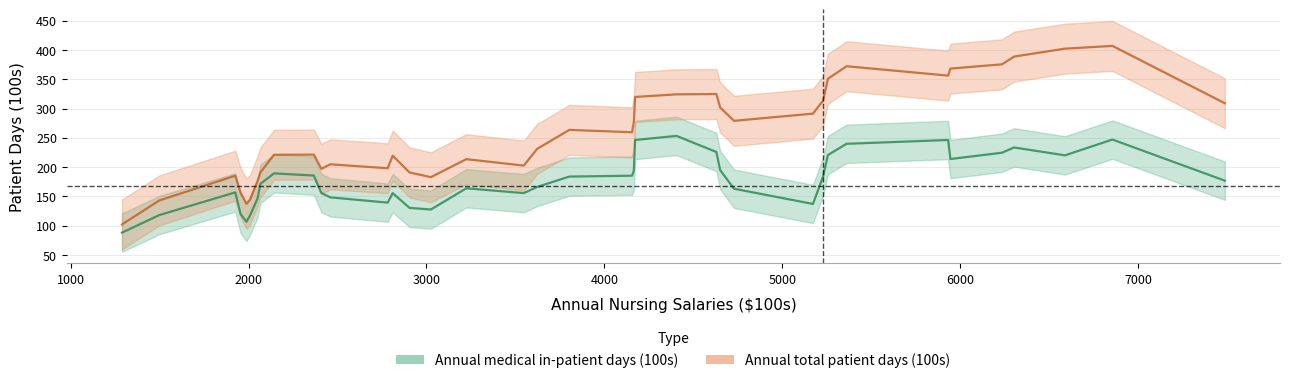

What is the difference between the maximum and second lowest values in the Annual total patient days (100s) series?

269.8